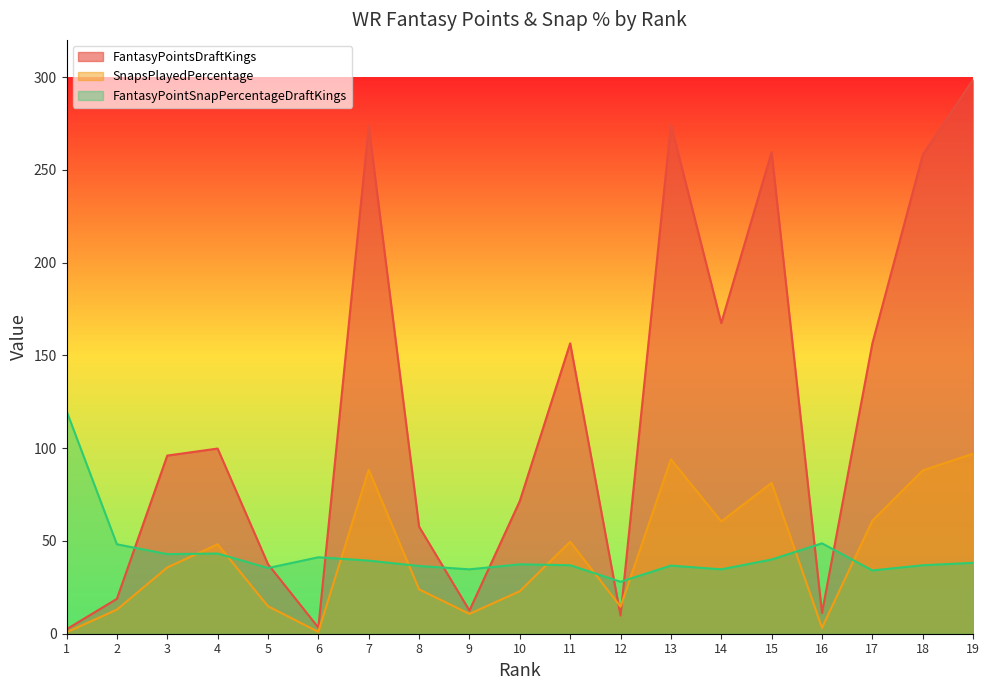

Reading left to right, transcribe all the data shown in this chart.

FantasyPointsDraftKings: 1=2.4	2=18.8	3=96.0	4=99.8	5=37.5	6=3.3	7=273.7	8=57.7	9=12.5	10=71.5	11=156.5	12=9.8	13=274.5	14=167.4	15=259.5	16=11.2	17=156.4	18=258.0	19=298.6
SnapsPlayedPercentage: 1=0.8	2=13.0	3=35.7	4=48.2	5=14.8	6=1.0	7=88.4	8=23.9	9=10.7	10=22.9	11=49.6	12=14.6	13=94.0	14=60.5	15=81.3	16=3.2	17=60.9	18=88.0	19=97.0
FantasyPointSnapPercentageDraftKings: 1=120.0	2=48.2	3=42.9	4=43.2	5=35.4	6=41.2	7=39.4	8=36.5	9=34.7	10=37.4	11=36.9	12=28.0	13=36.7	14=34.7	15=40.0	16=48.7	17=34.1	18=36.9	19=38.2